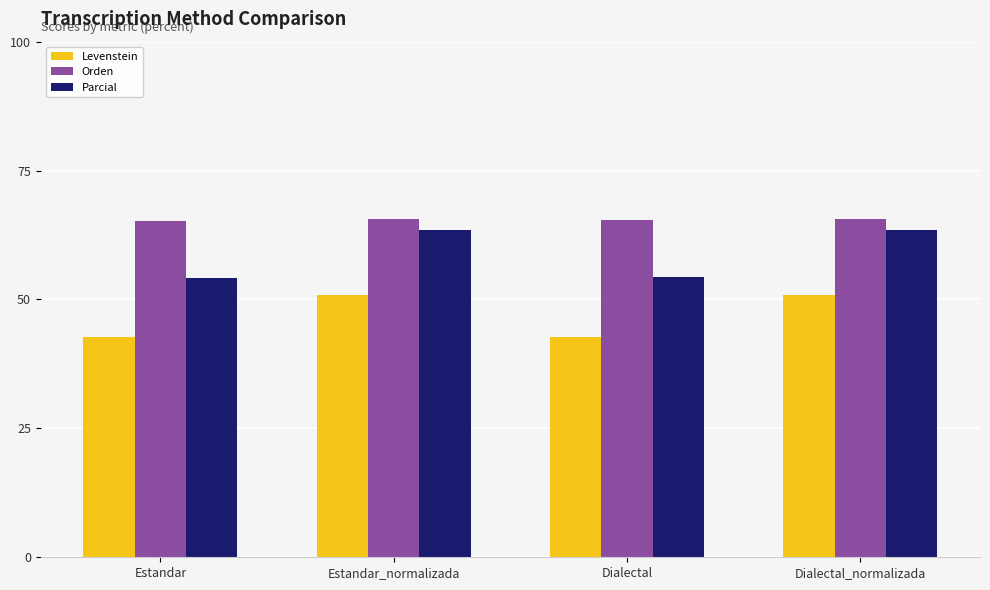

What is the total value across all series at Estandar_normalizada?

179.9